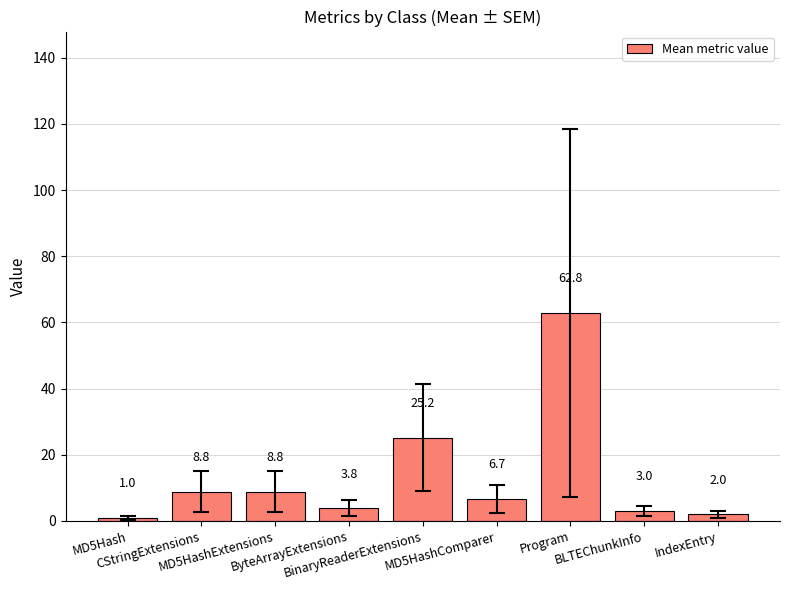

What is the average value?

13.6